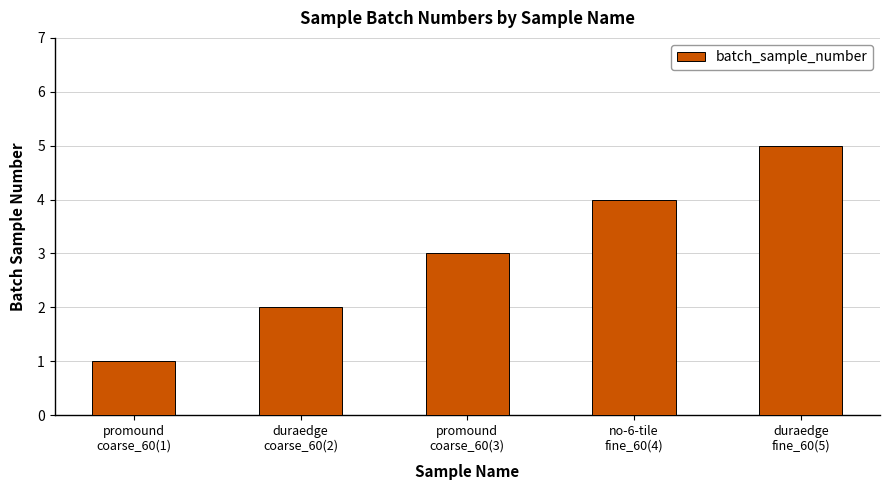

Are the bars horizontal?

No